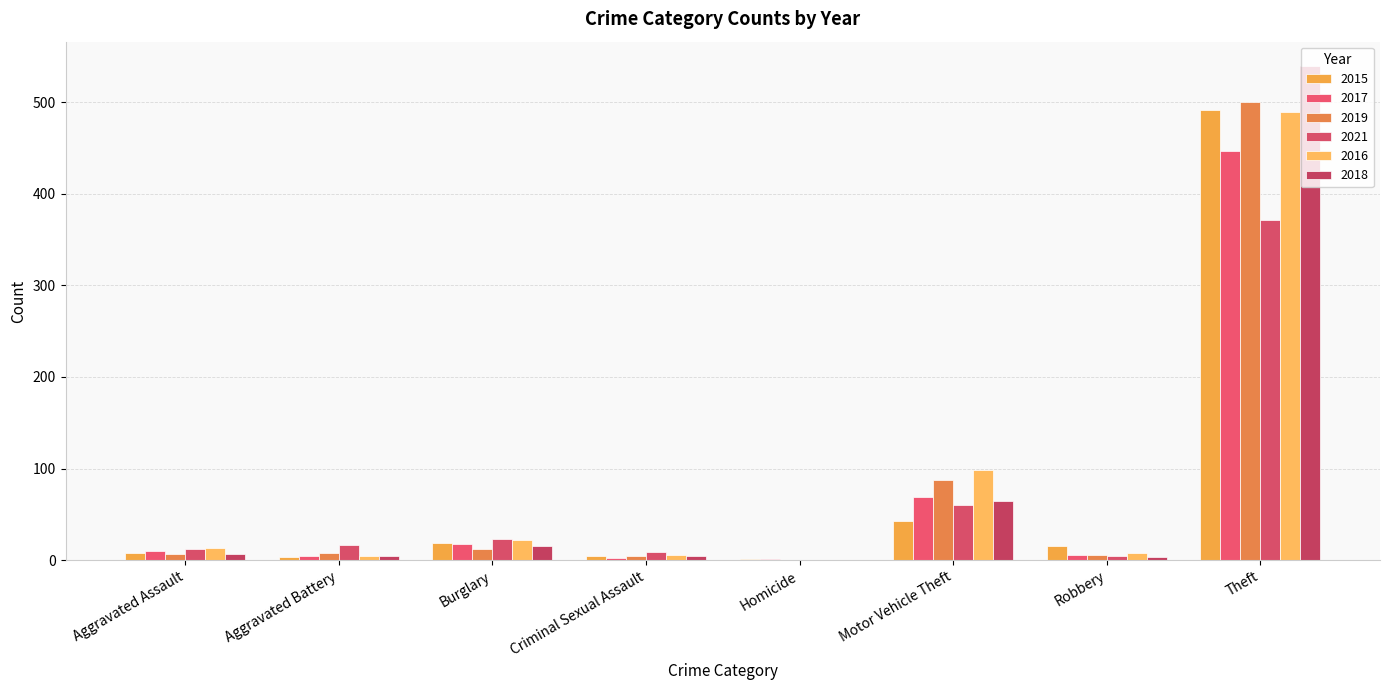

Does the chart contain stacked bars?

No